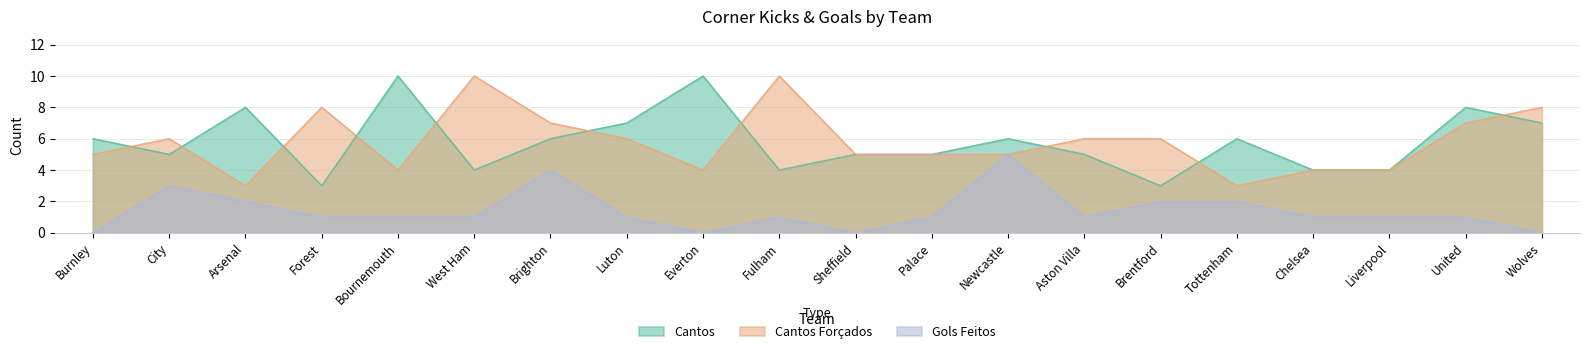

At how many categories does at least one series exceed 2?

20